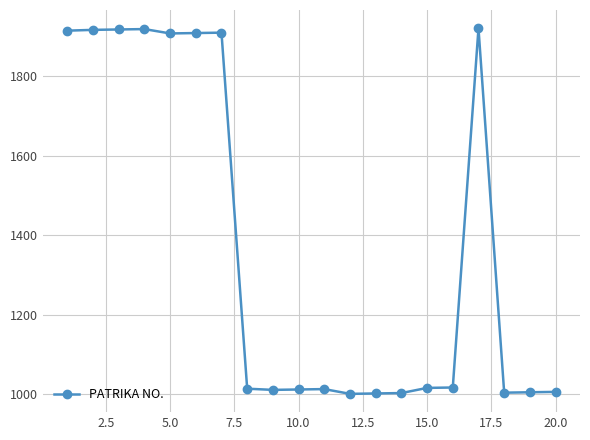

What is the value of the 5th point from the left?

1908